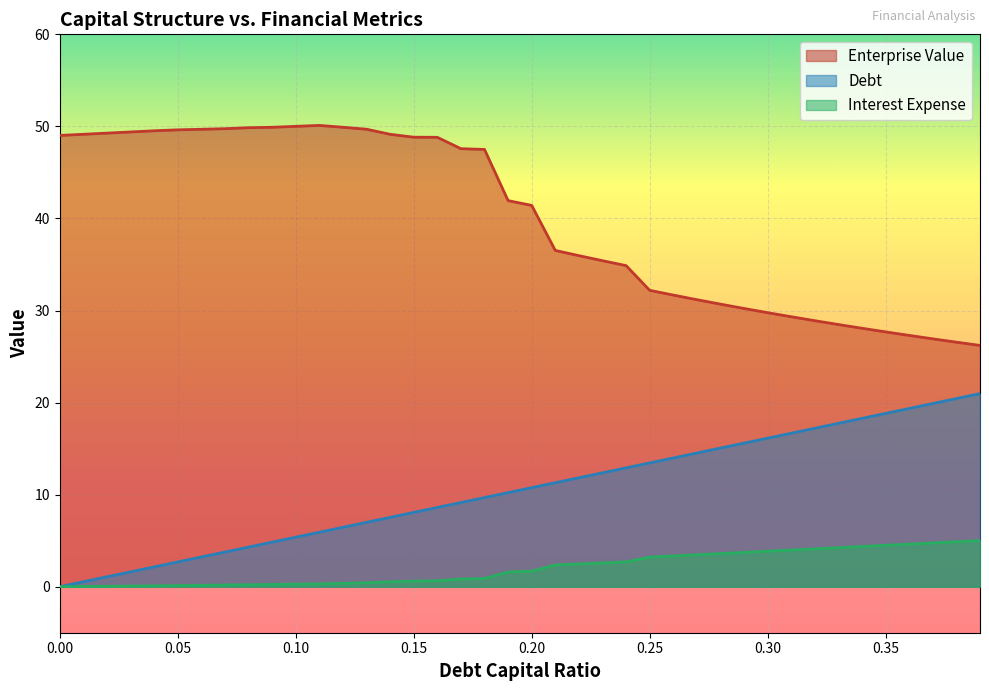

The value of interest_expense at 0.08 is 0.2. True or false?

True